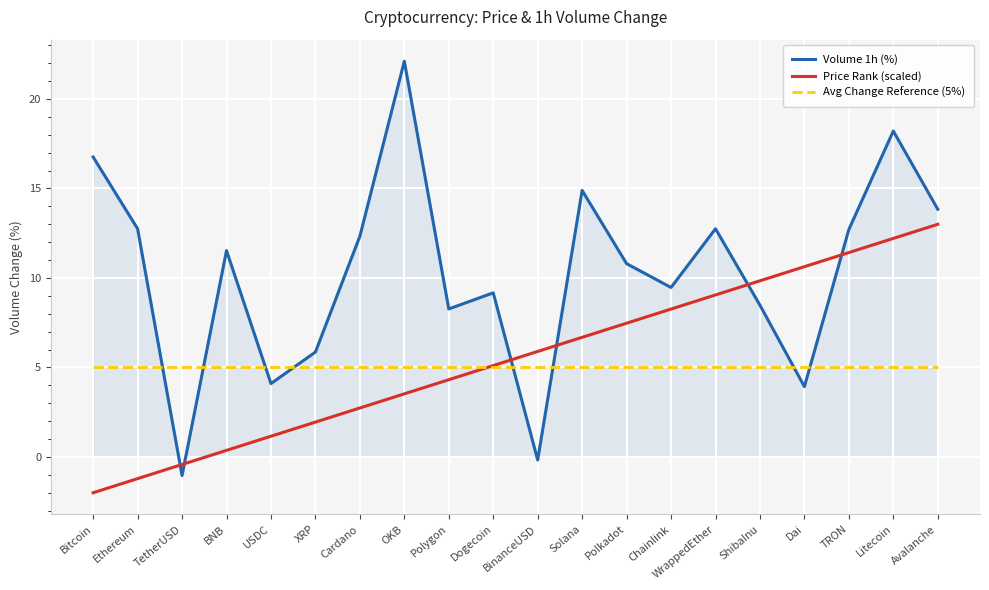

True or false: Price Rank (scaled) and Avg Change Reference (5%) intersect in this chart.

True